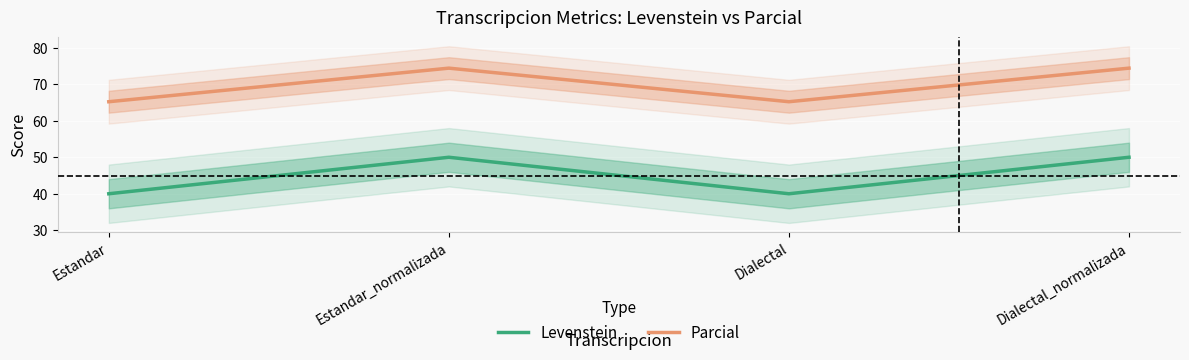

How many interior local peaks does the Parcial series have?

1